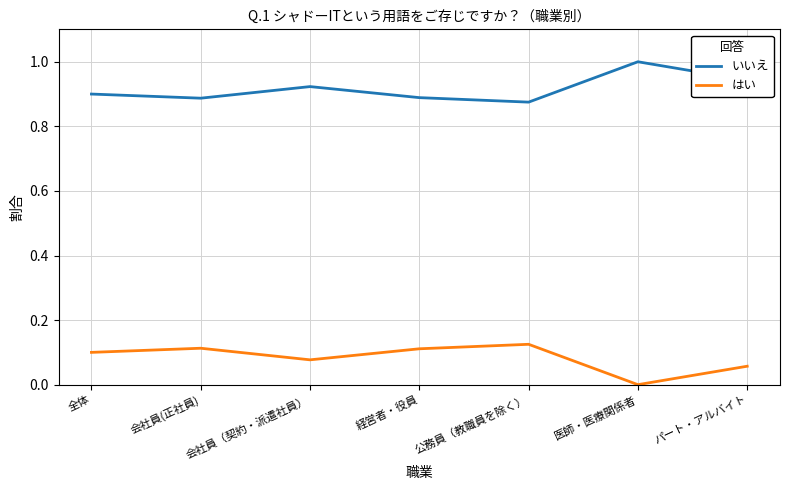

At 会社員（契約・派遣社員）, list the series in order from largest to smallest.

いいえ, はい